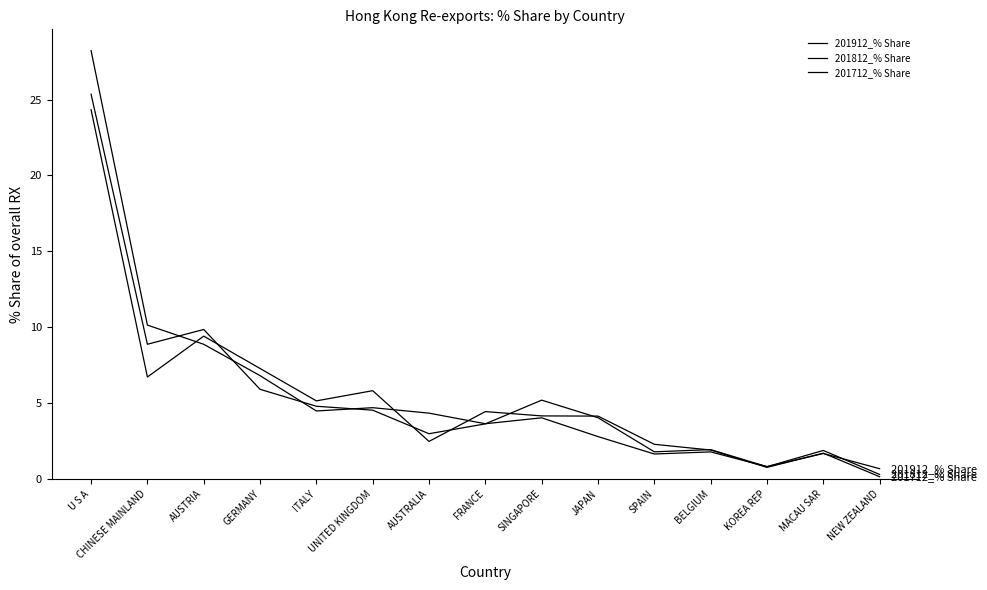

Is this an area chart (filled region under the line)?

No